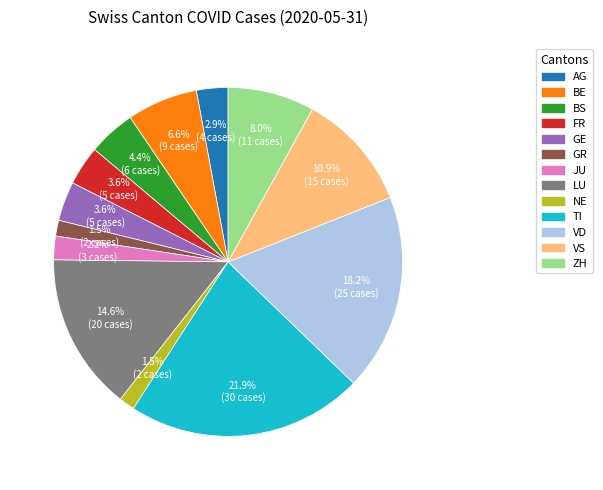

To the nearest percent, what is the difference between the ZH and FR slice percentages?

4%